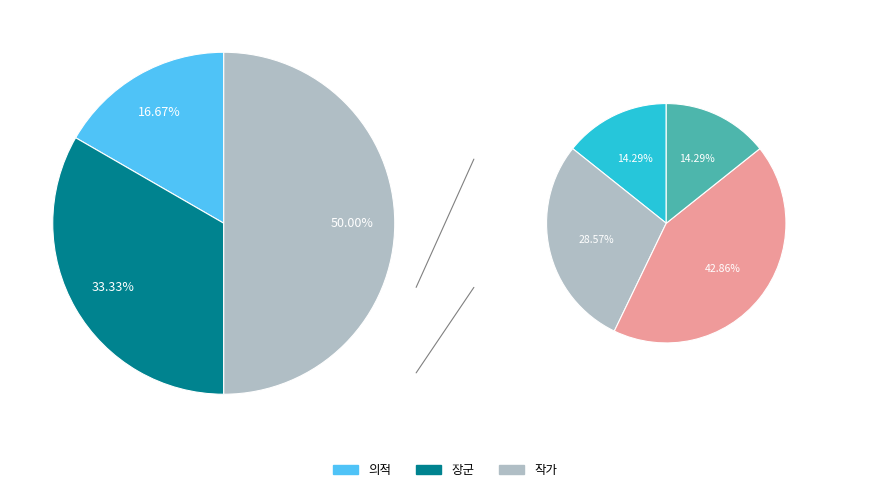

Does any single category account for the majority?

No